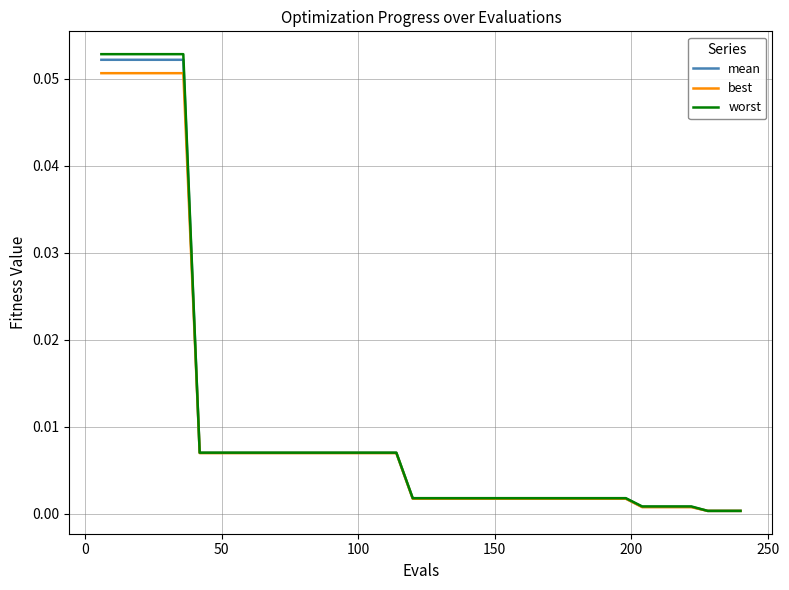

Which series has the largest range (max minus min)?

worst